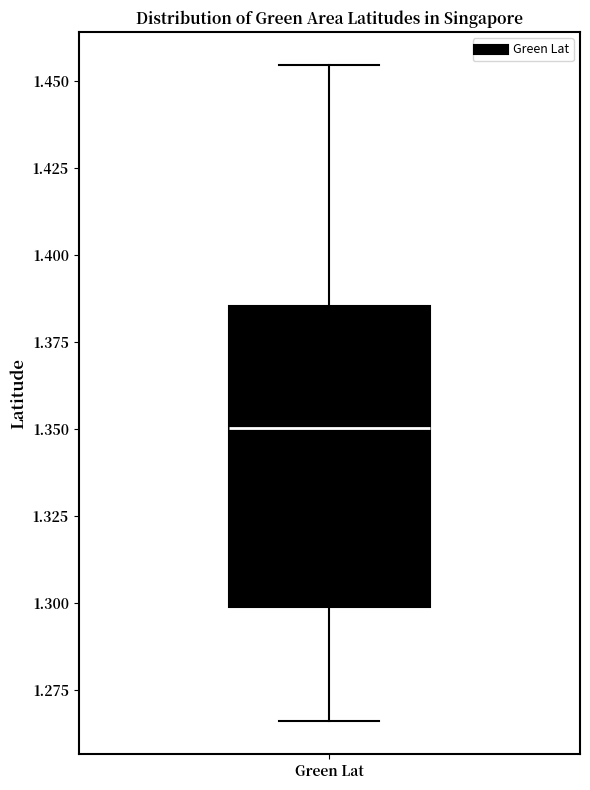

Where does the median line of the box for Green Lat sit on the y-axis? The values are not printed on the chart, so give them approximately, as read against the axis.

1.350